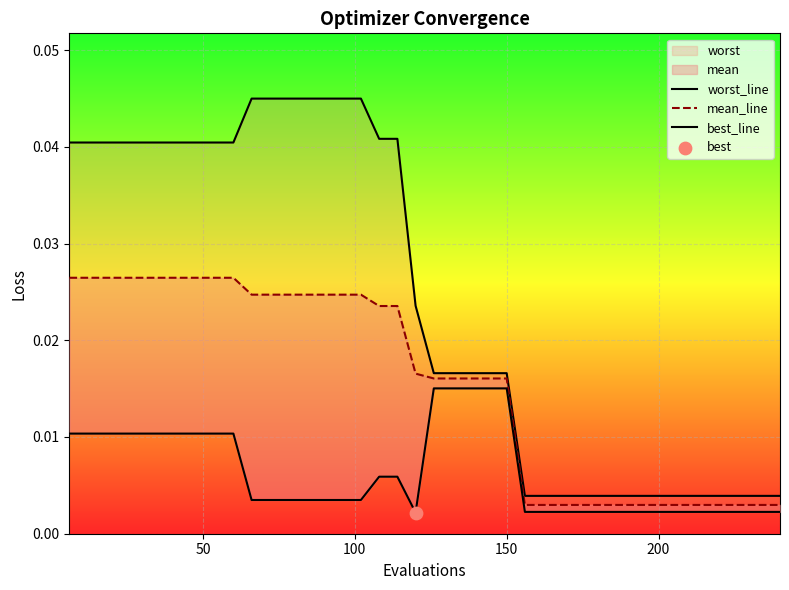

Is the value of worst_line at 38 greater than the value of best_line at 27?

Yes